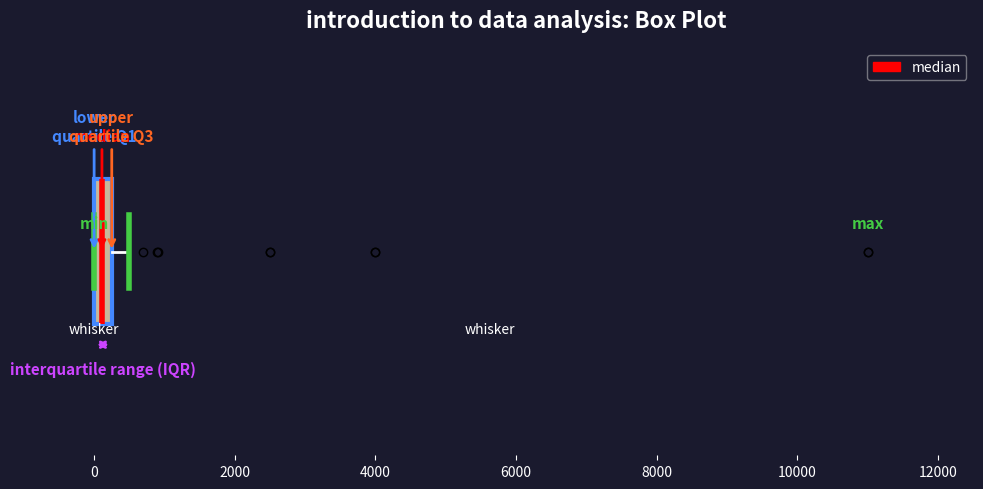

Where is the left edge of the box on the x-axis? The values are not printed on the chart, so give them approximately, as read against the axis.

0